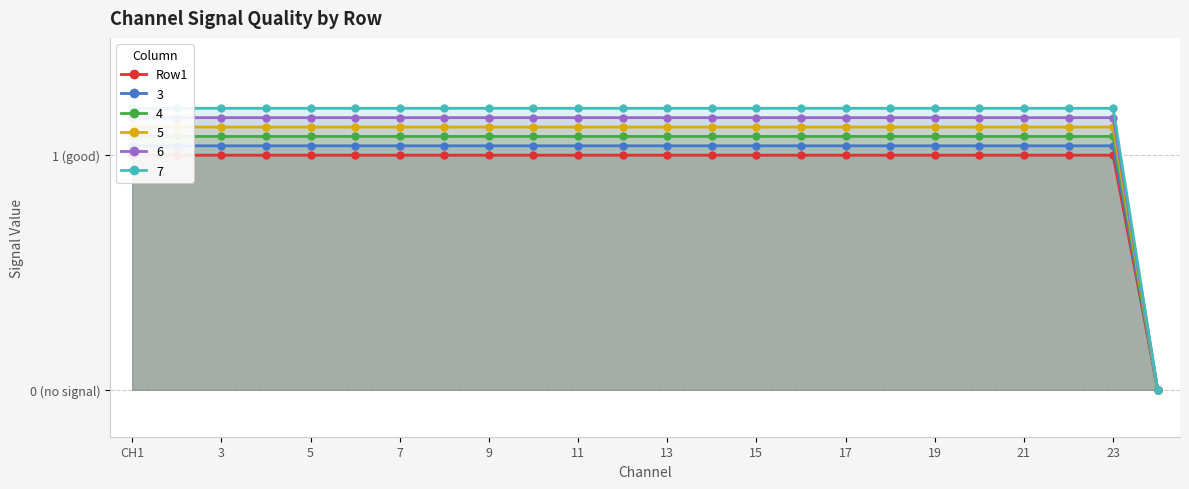

Reading left to right, list all the values displayed in this chart.

1	1	1	1	1	1	1	1	1	1	1	1	1	1	1	1	1	1	1	1	1	1	1	0